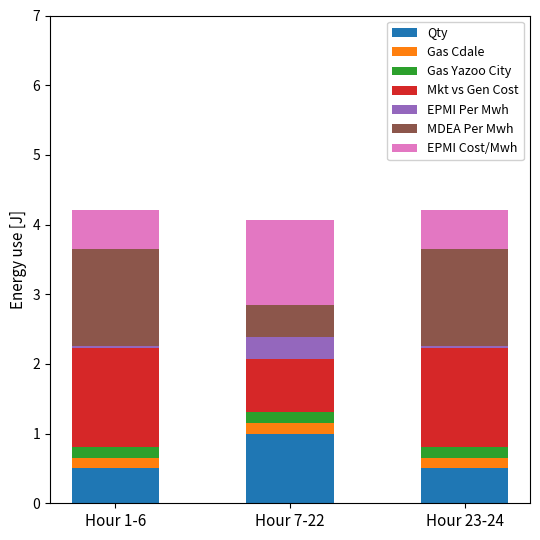

The value of Qty at Hour 23-24 is 0.5. True or false?

True